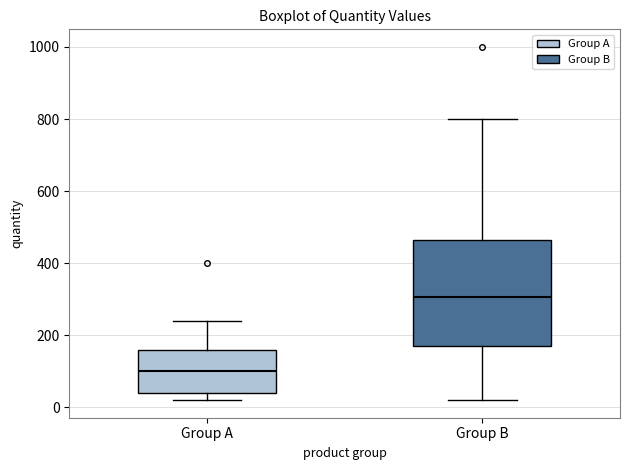

Reading left to right, read every box against the y-axis: the position of its median line, the range the box covers, and the ends of its whiskers. The values are not printed on the chart, so give them approximately, as read against the axis.

Group A: median 100, box 40 to 160, whiskers 20 to 240
Group B: median 300, box 180 to 460, whiskers 20 to 800